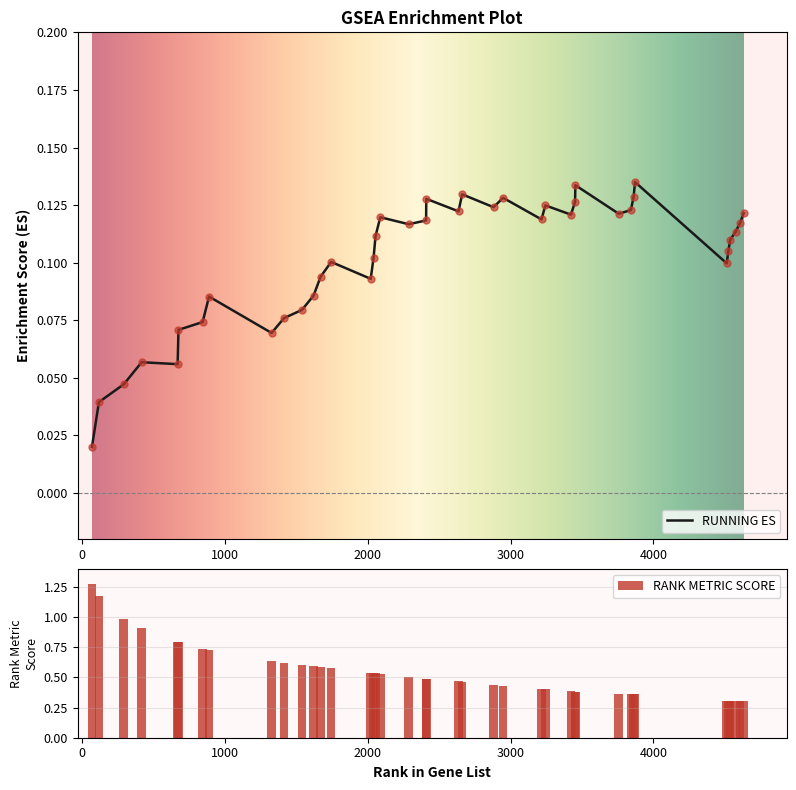

At how many categories does at least one series exceed 0?

40